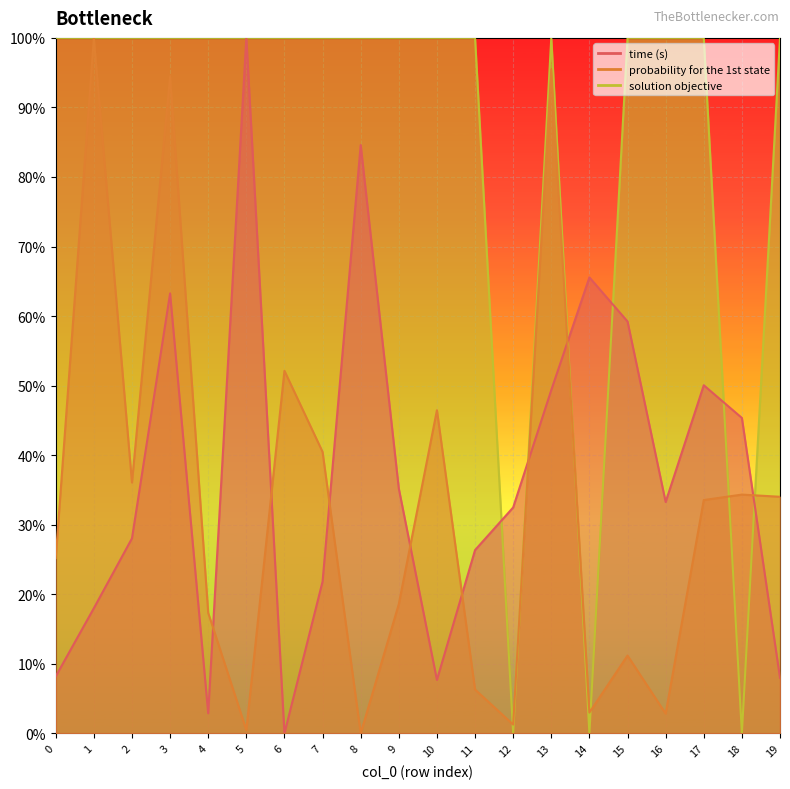

At 3, list the series in order from smallest to largest.

time (s), probability for the 1st state, solution objective